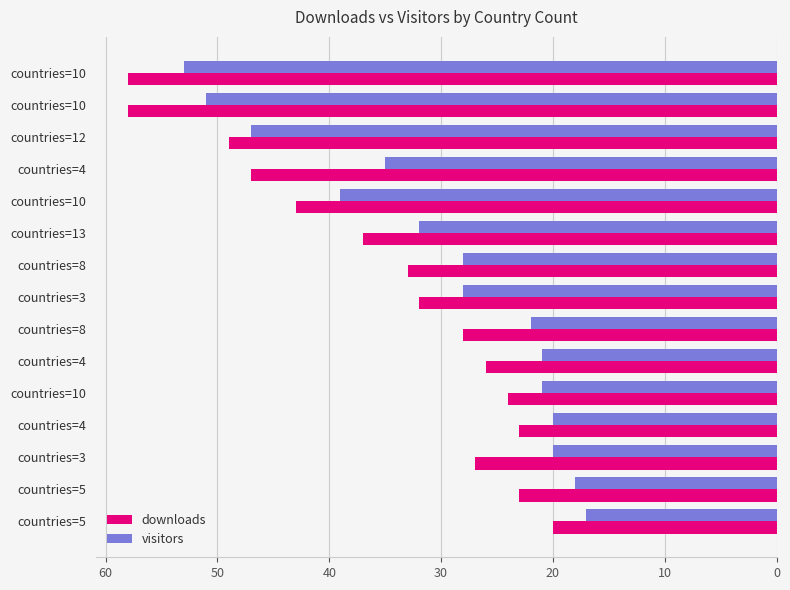

Rank the series by their maximum value, from highest to lowest.

downloads, visitors